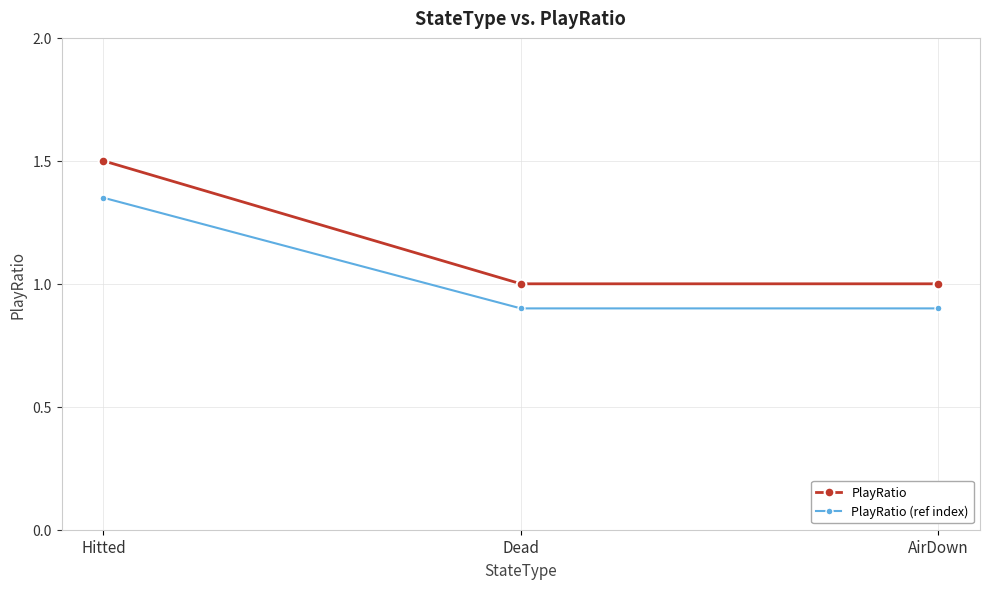

What is the label of the 2nd point from the right?

Dead